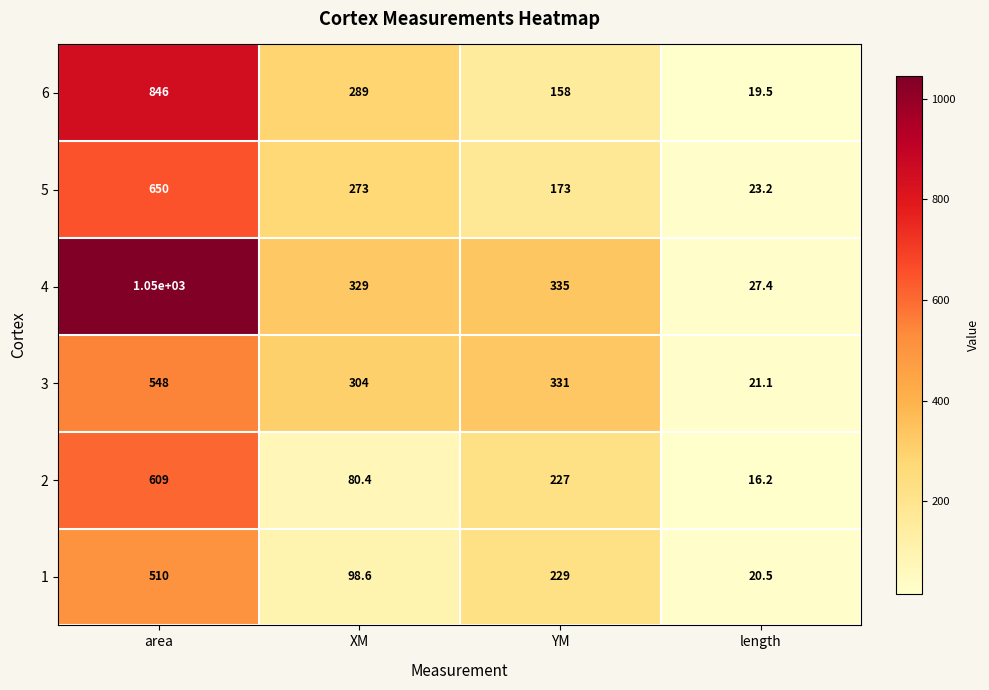

At which category is the sum across all series the highest?

area